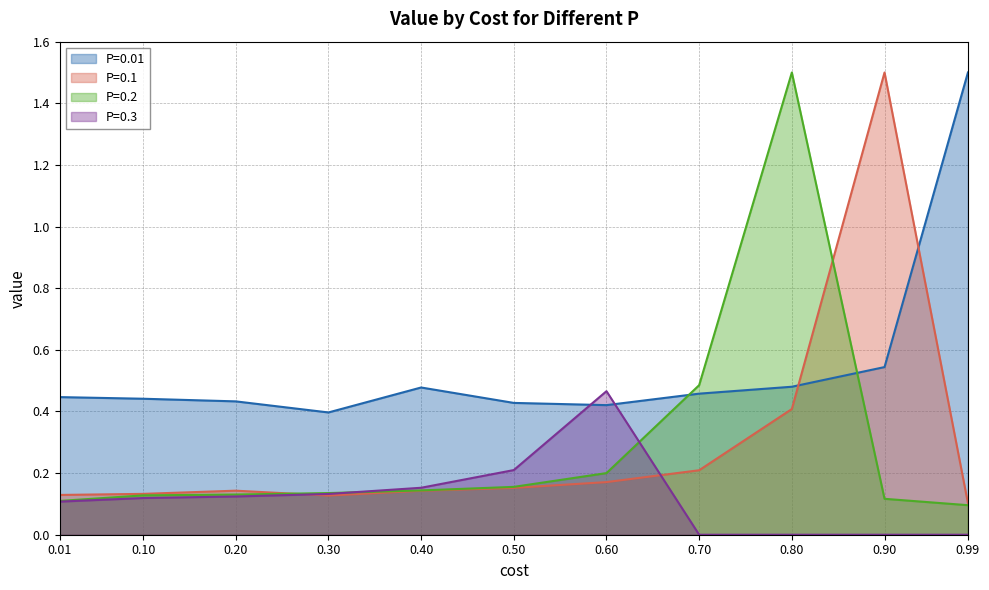

True or false: P=0.2 has more than 0 points higher than both neighbors.

True